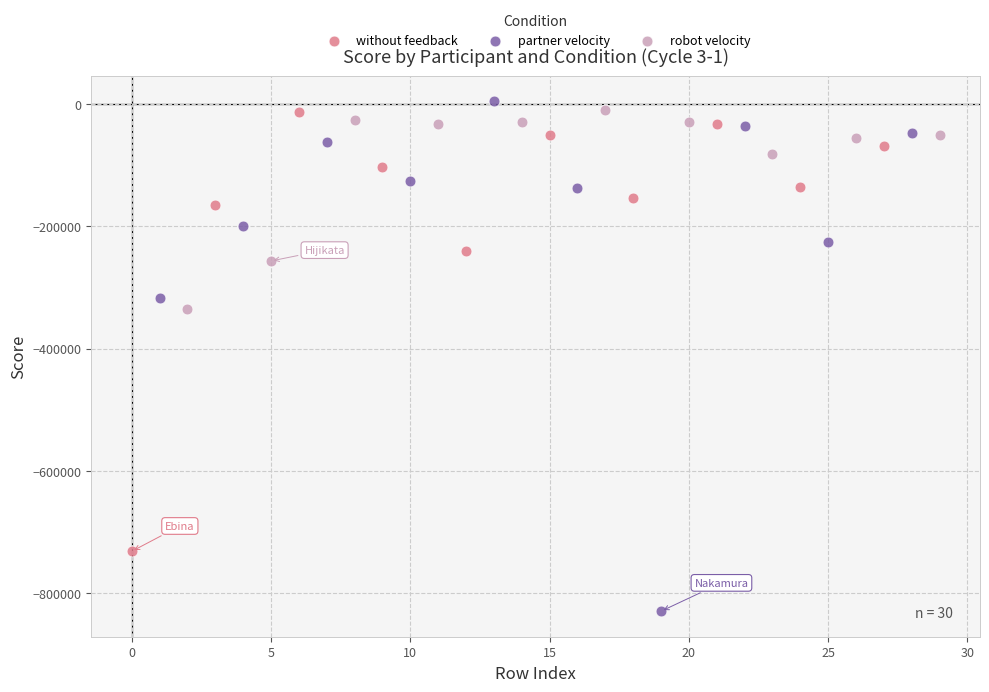

Which series has the largest Y range (max minus min)?

partner velocity